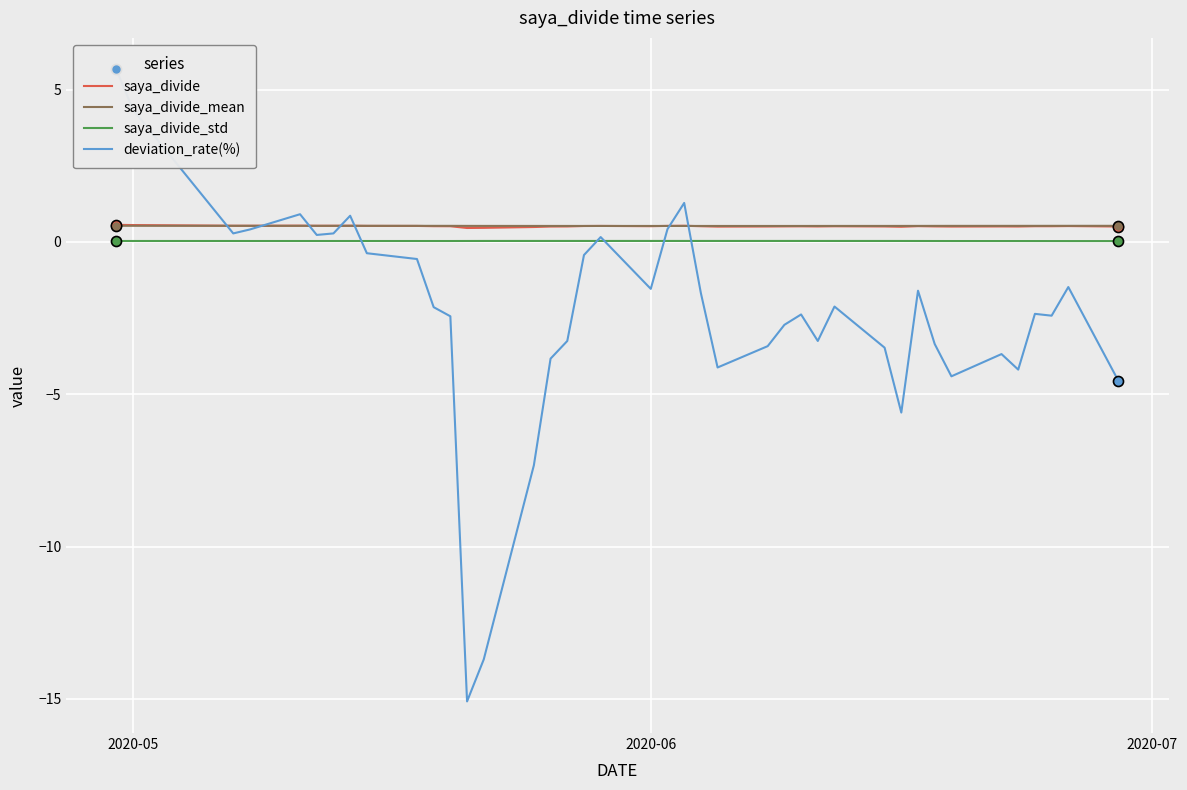

Which series reaches the maximum Y coordinate?

deviation_rate(%)